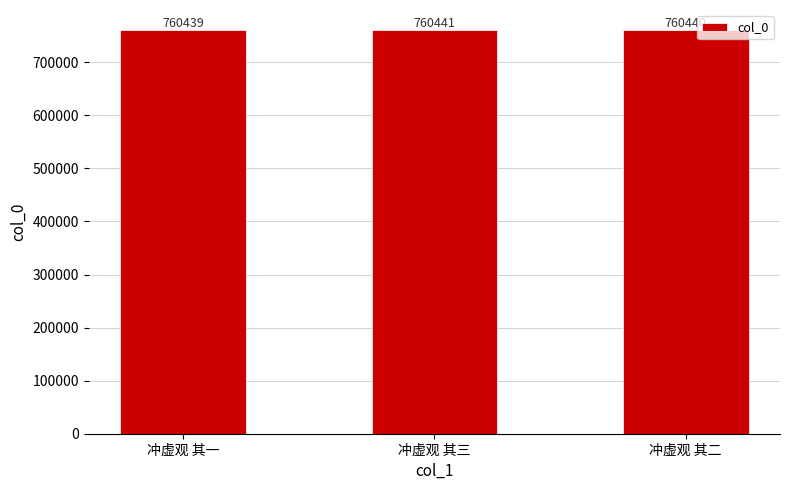

Between 冲虚观 其二 and 冲虚观 其一, which is larger?

冲虚观 其二